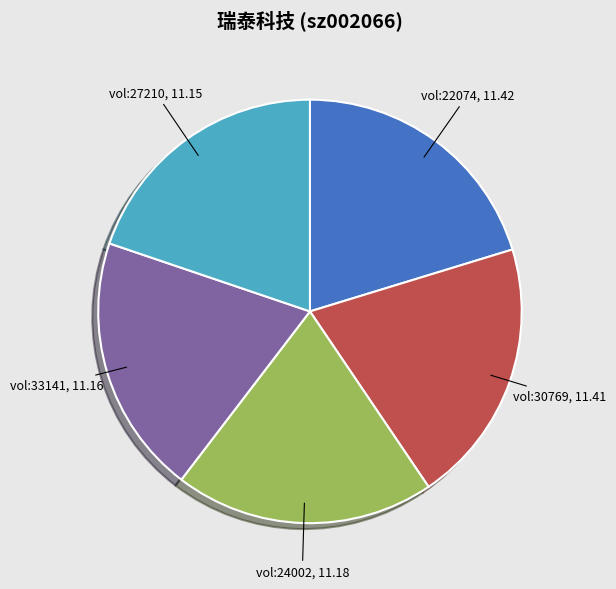

Is it true that vol:22074 is 13% of the pie?

False